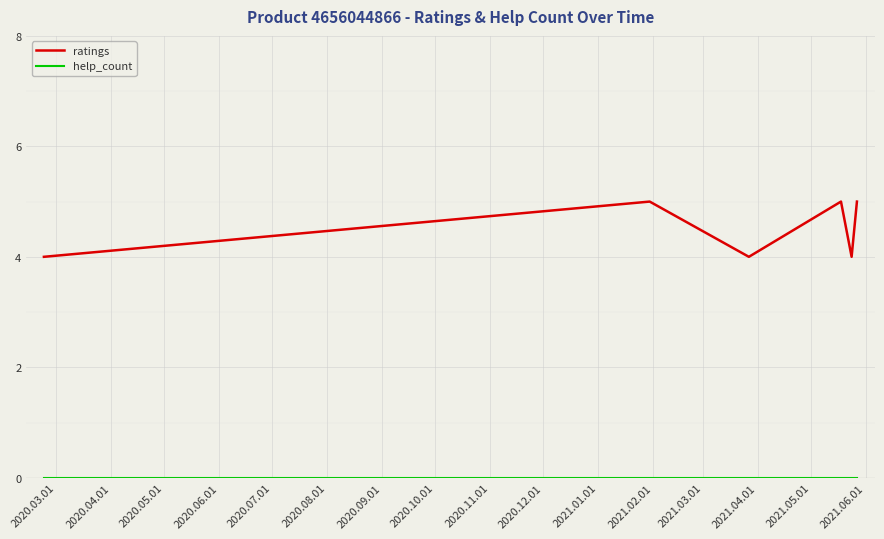

What is the maximum value for ratings?

5